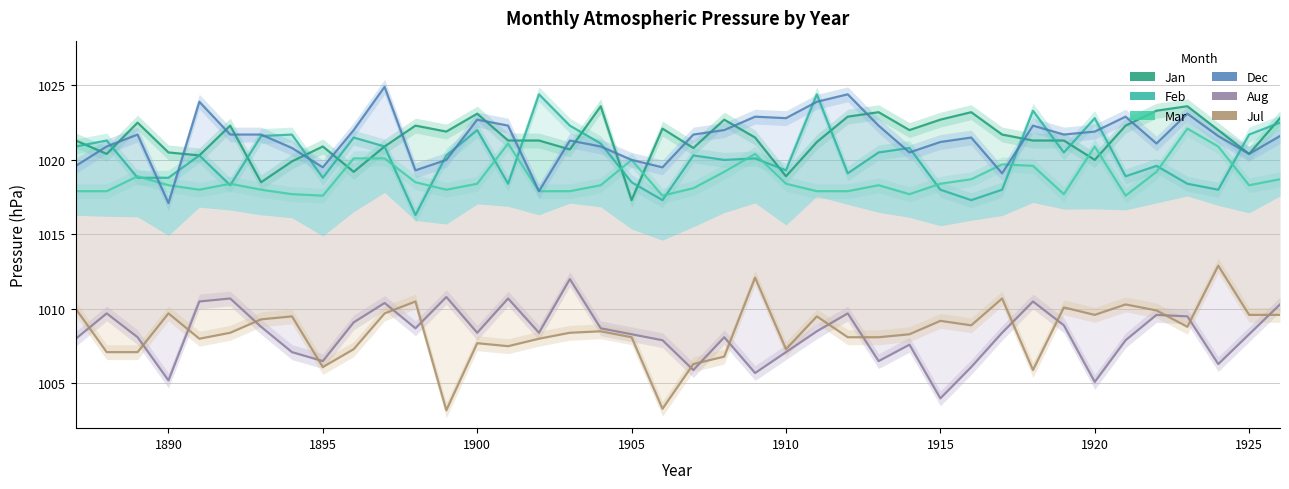

Is the value of Jul at 36 greater than the value of Jan at 26?

No